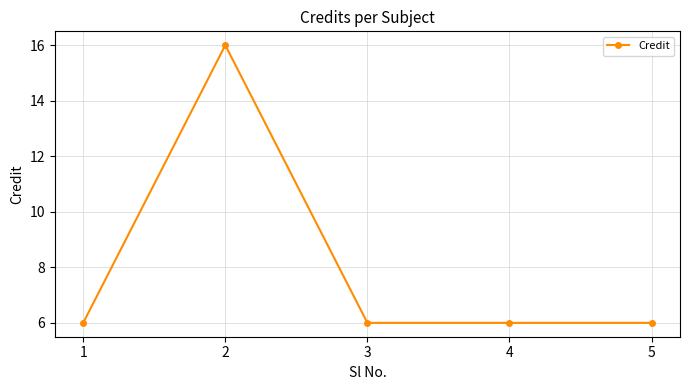

How many categories are shown in the chart?

5